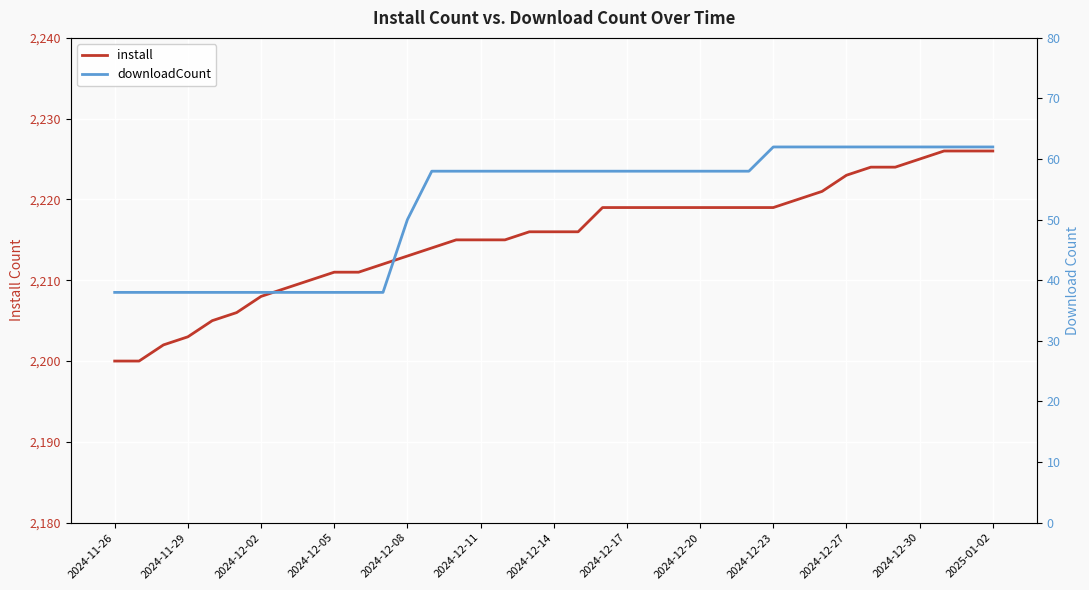

True or false: downloadCount and install cross at least once.

False